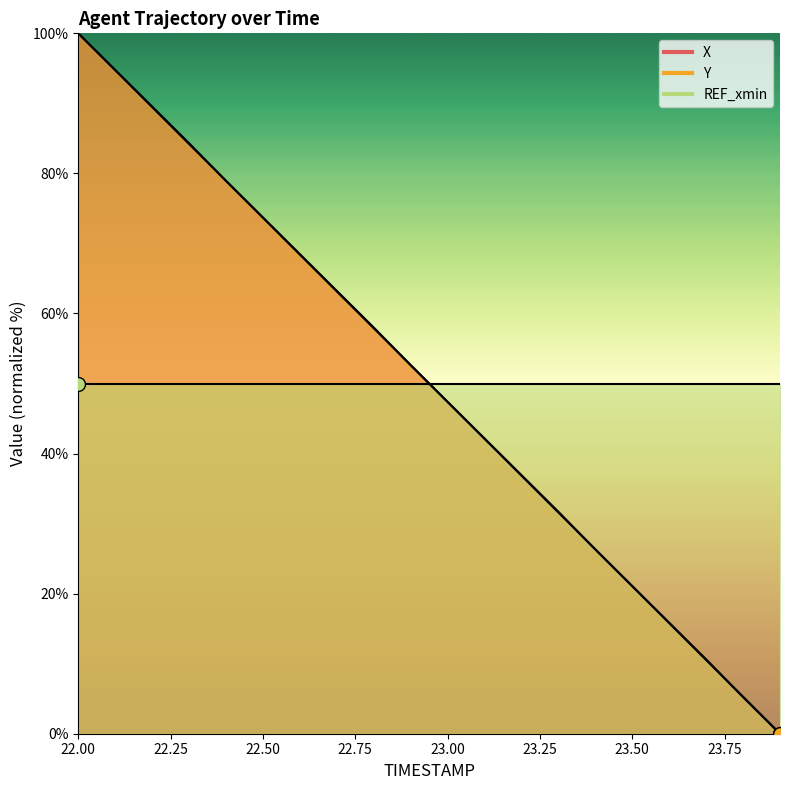

Which series reaches the minimum Y coordinate?

X